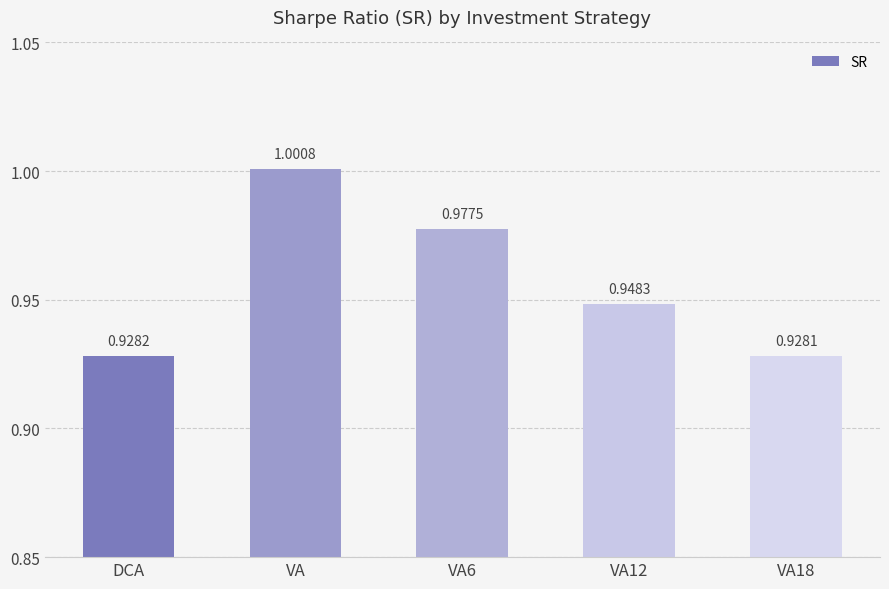

Does the chart contain any negative values?

No